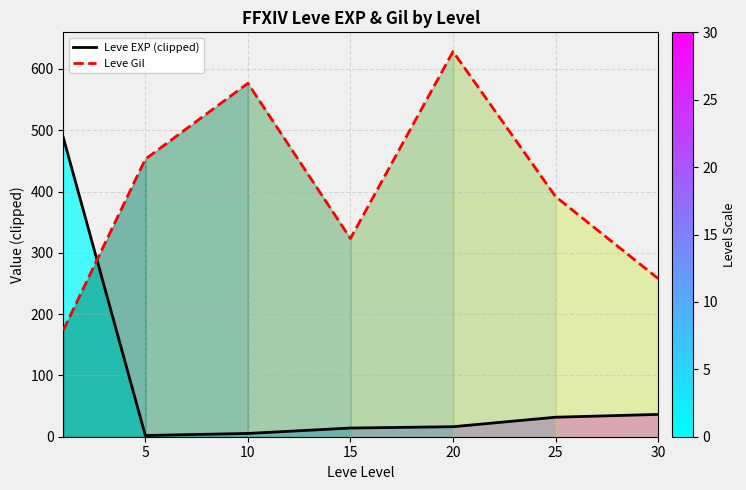

The Leve EXP (clipped) series shows 3.5 at 10. True or false?

False